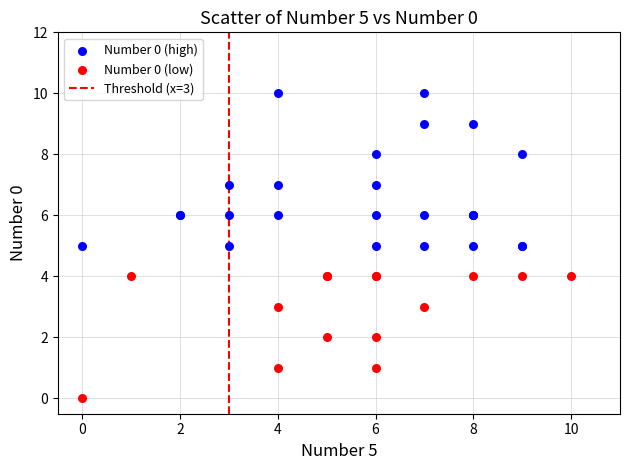

Which series contains the lowest Y value?

Number 0 (low)